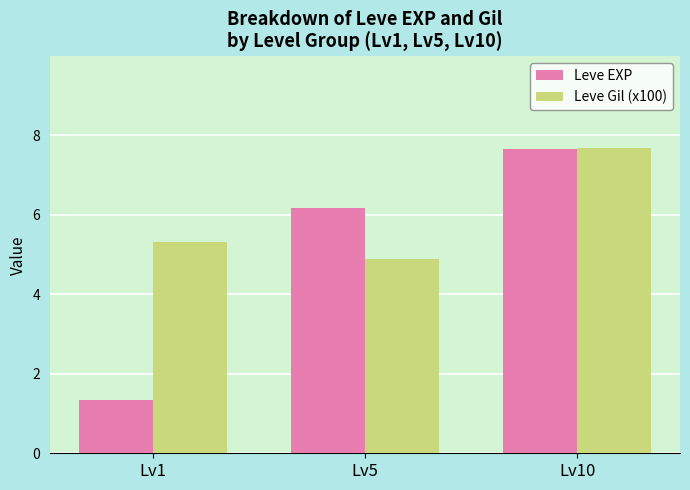

Rank the series at Lv5 from lowest to highest value.

Leve Gil (x100), Leve EXP